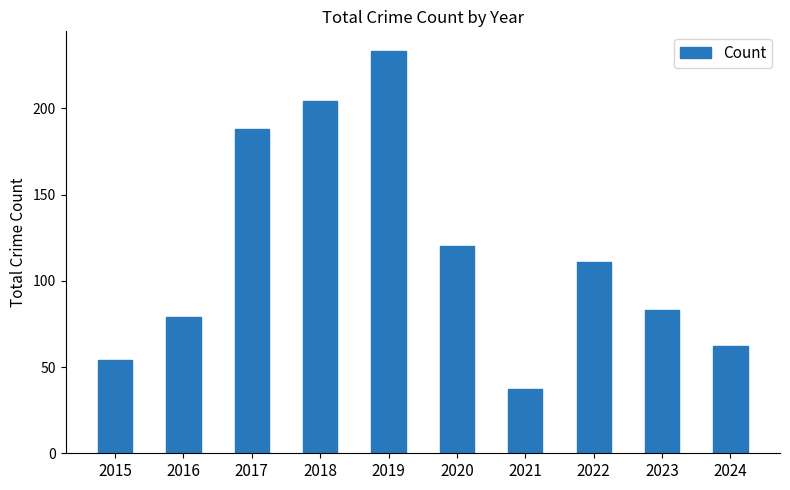

At which label does the data first exceed 111?

2017